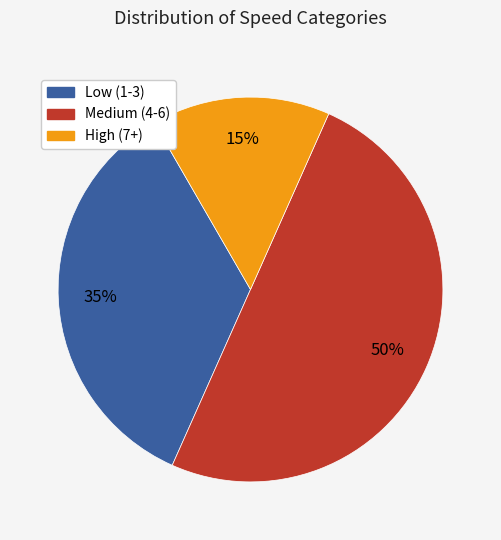

Is it true that Low (1-3) is 26% of the pie?

False